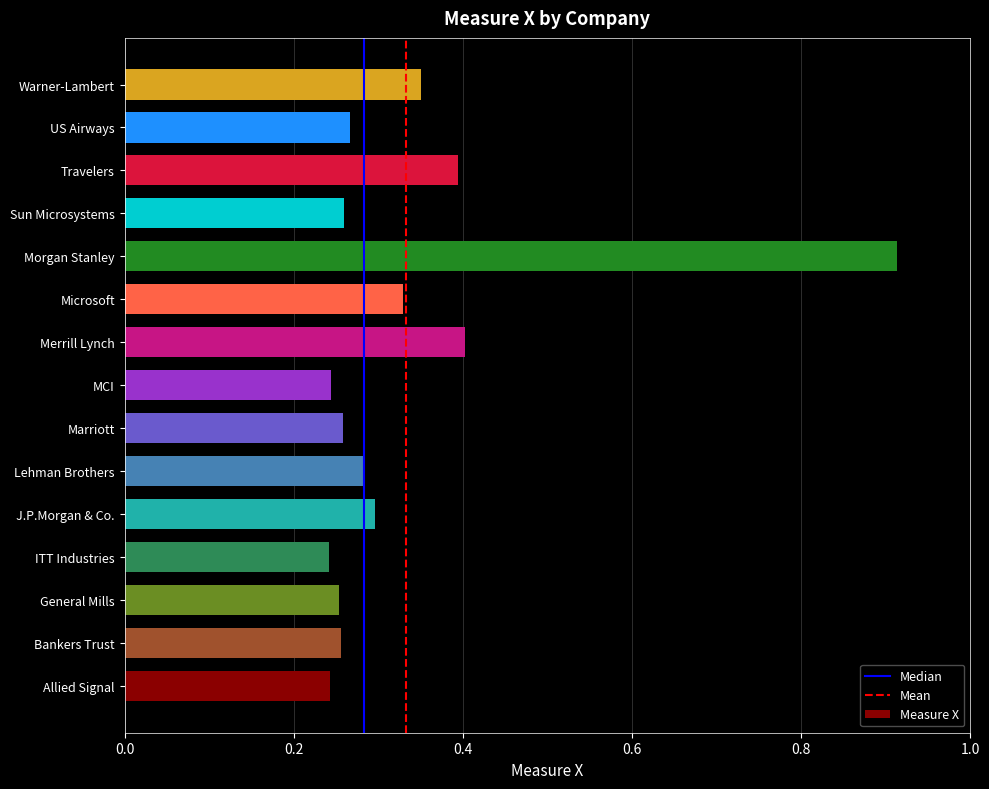

What is the sum of the values at Morgan Stanley and ITT Industries?

1.2